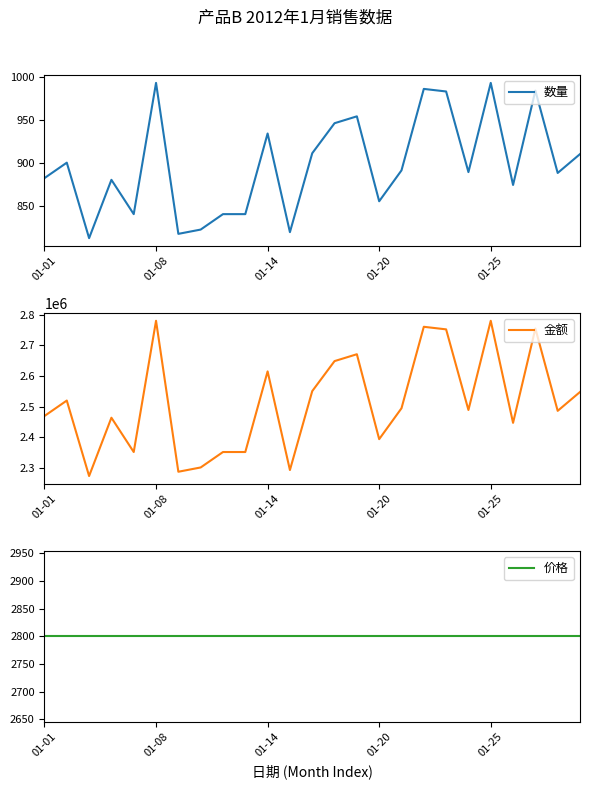

What is the total value across all series at 17?

2764586